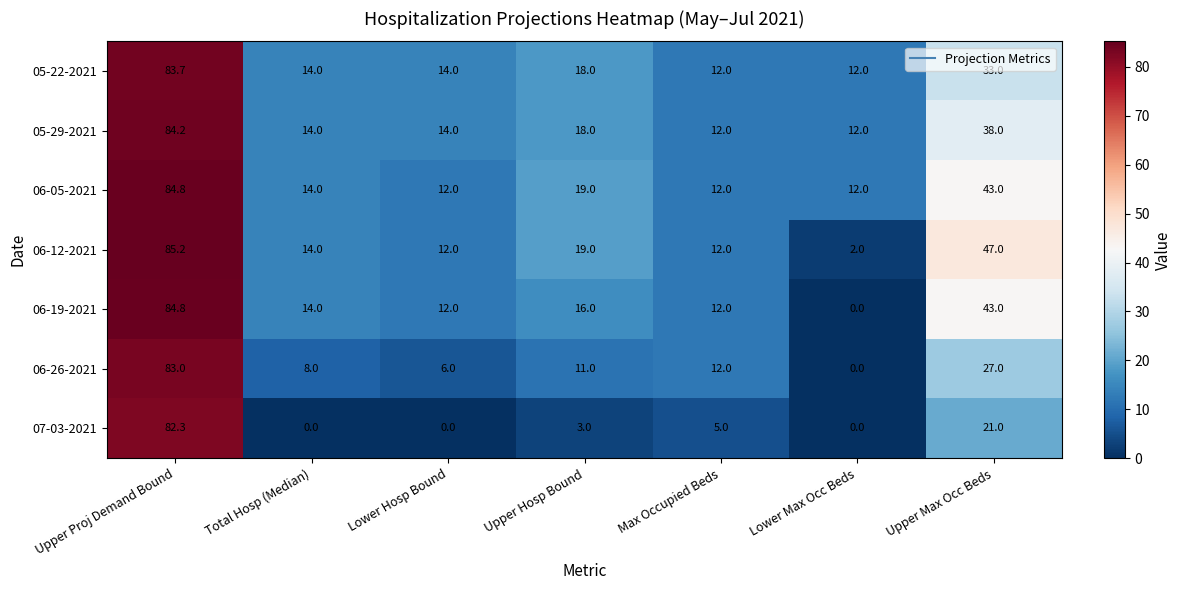

The 07-03-2021 series shows 5.0 at Upper Max Occ Beds. True or false?

False